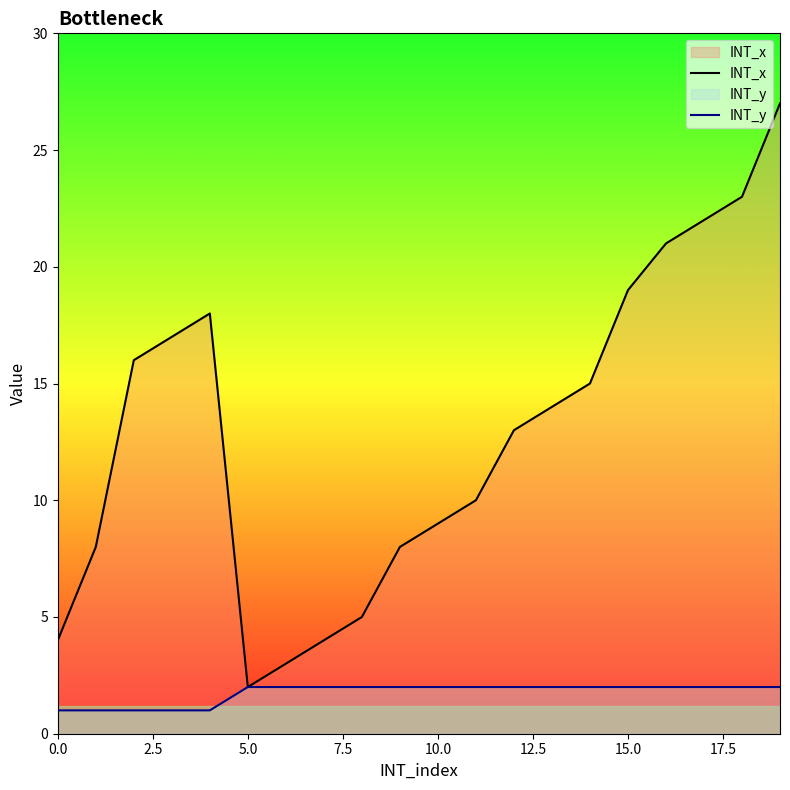

List the series in order of their peak value, lowest first.

INT_y, INT_x